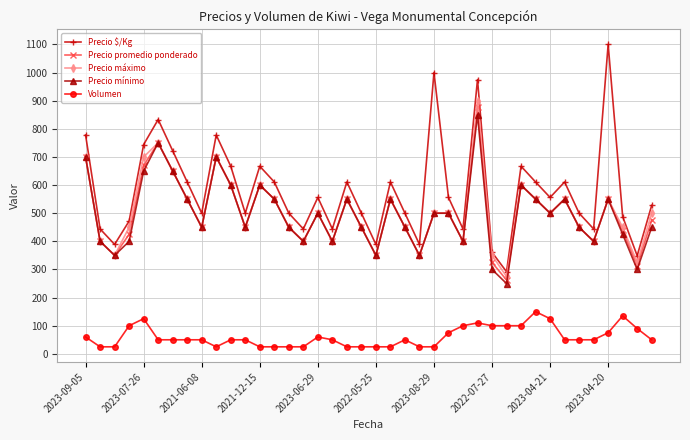

True or false: Precio mínimo and Precio $/Kg cross at least once.

False